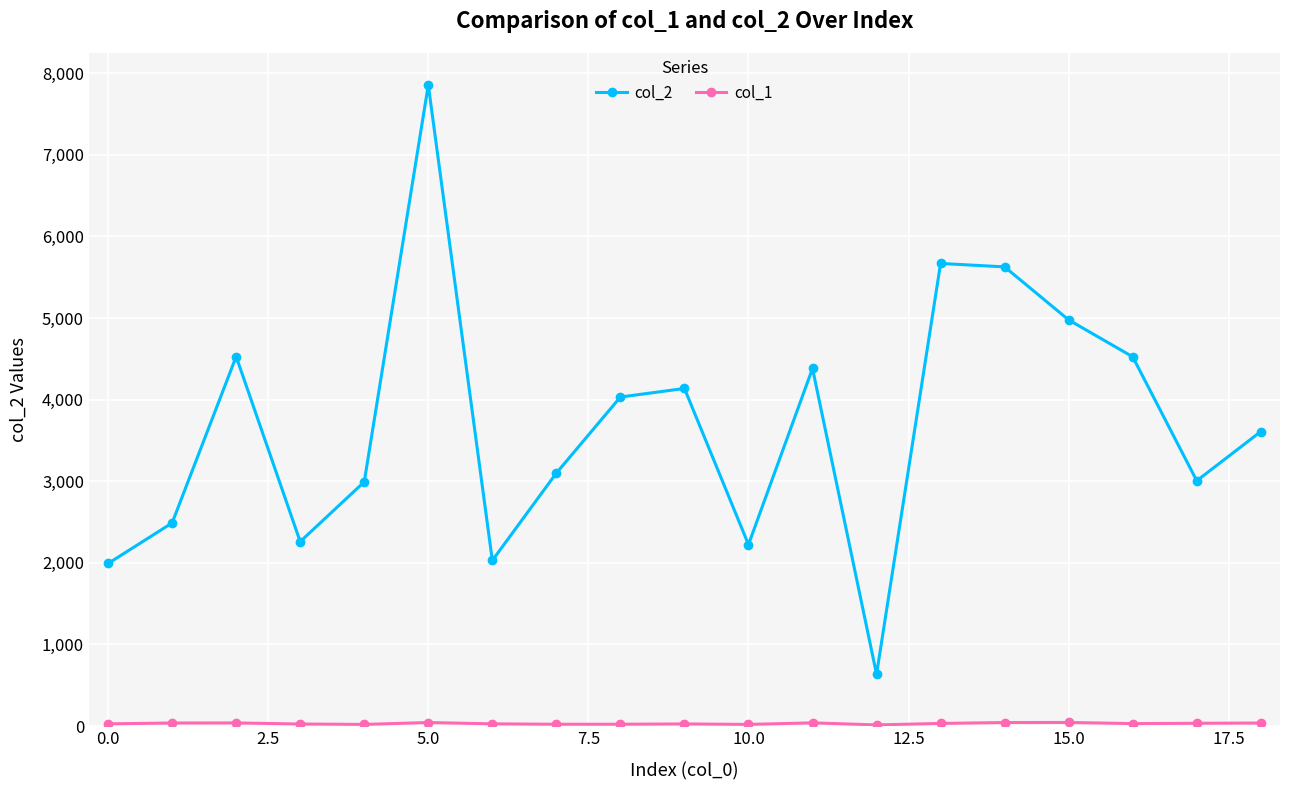

At how many categories does at least one series exceed 3770?

9